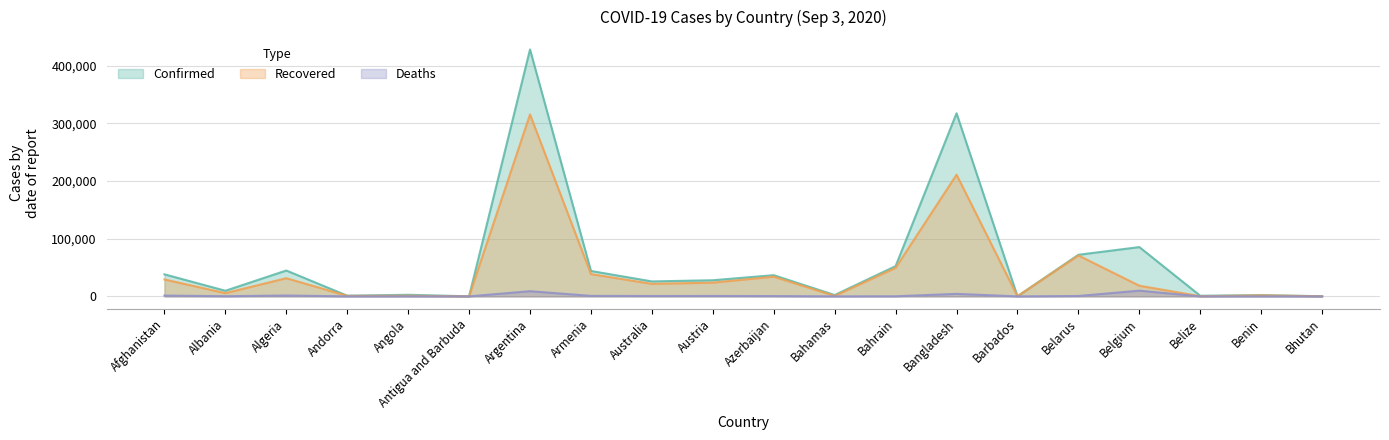

True or false: Confirmed and Recovered intersect in this chart.

False